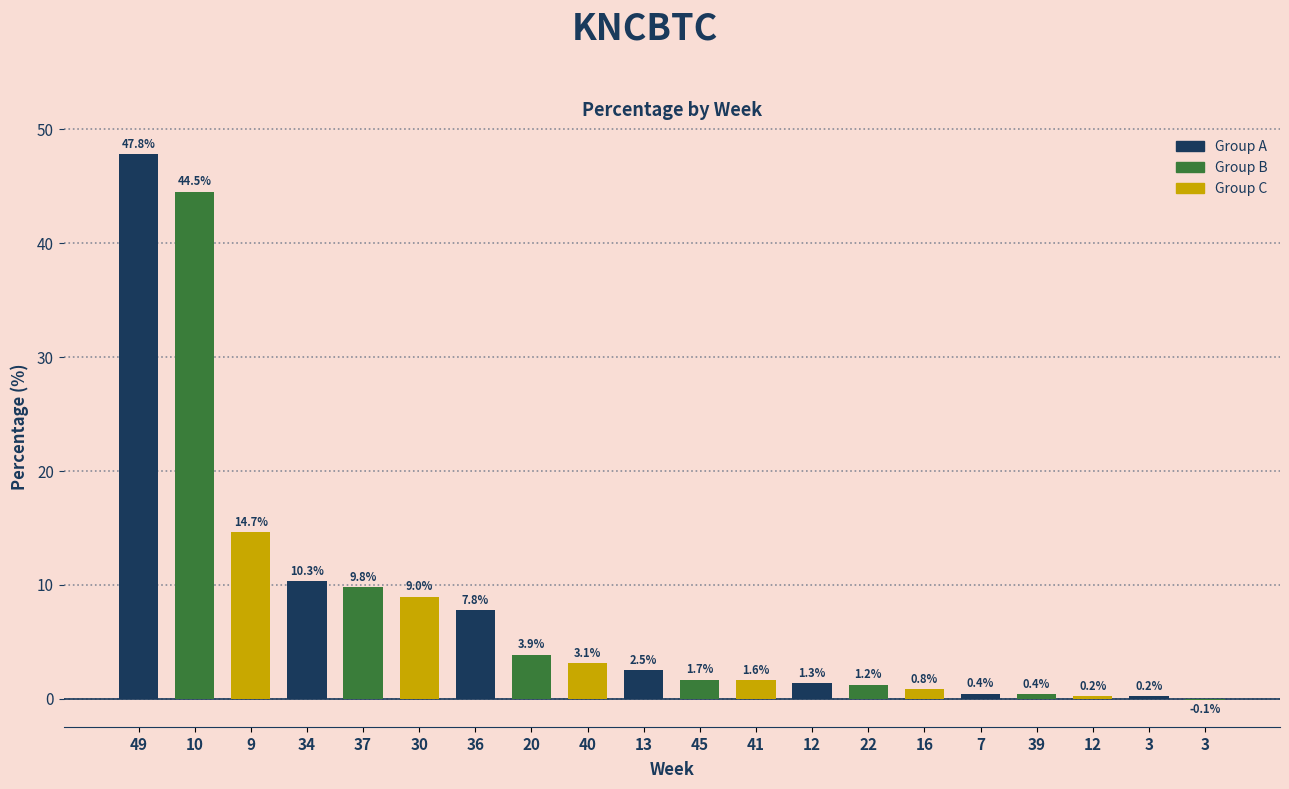

What is the average value?

8.1